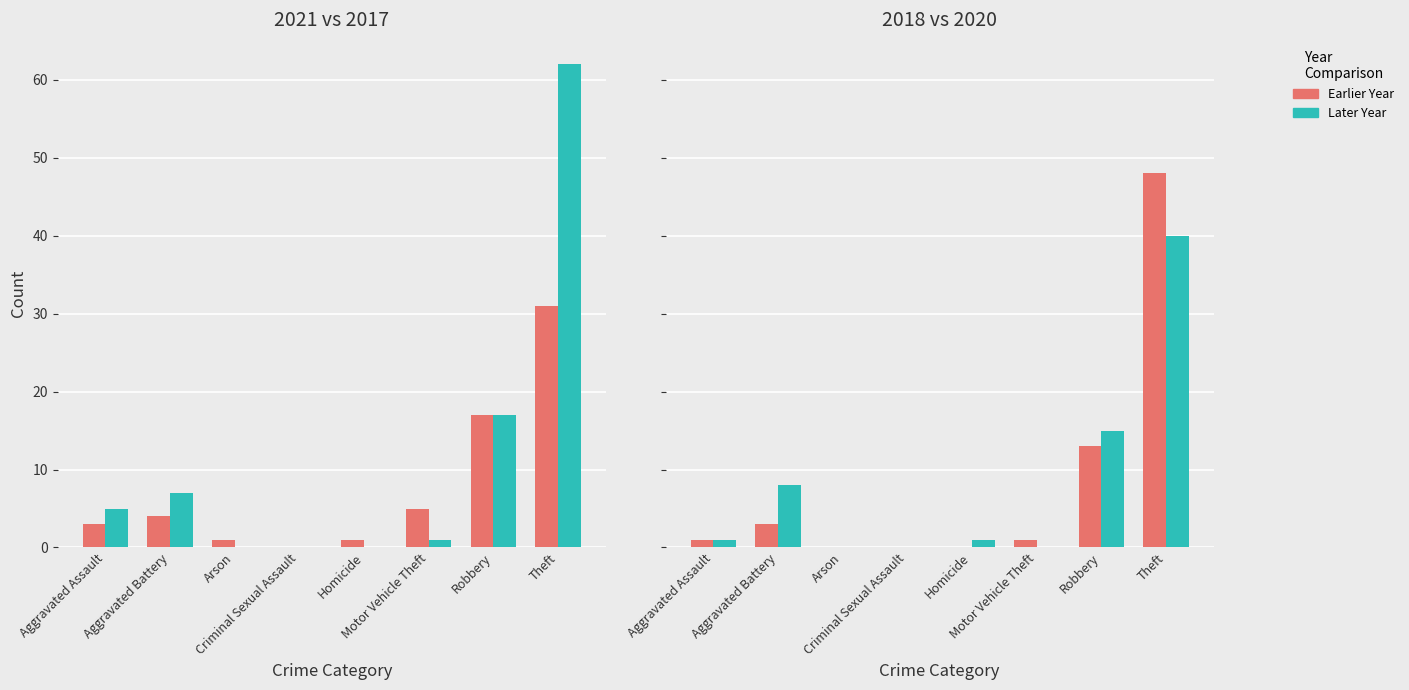

Rank the categories by 2018 value from highest to lowest.

Theft, Robbery, Aggravated Battery, Aggravated Assault, Motor Vehicle Theft, Arson, Criminal Sexual Assault, Homicide